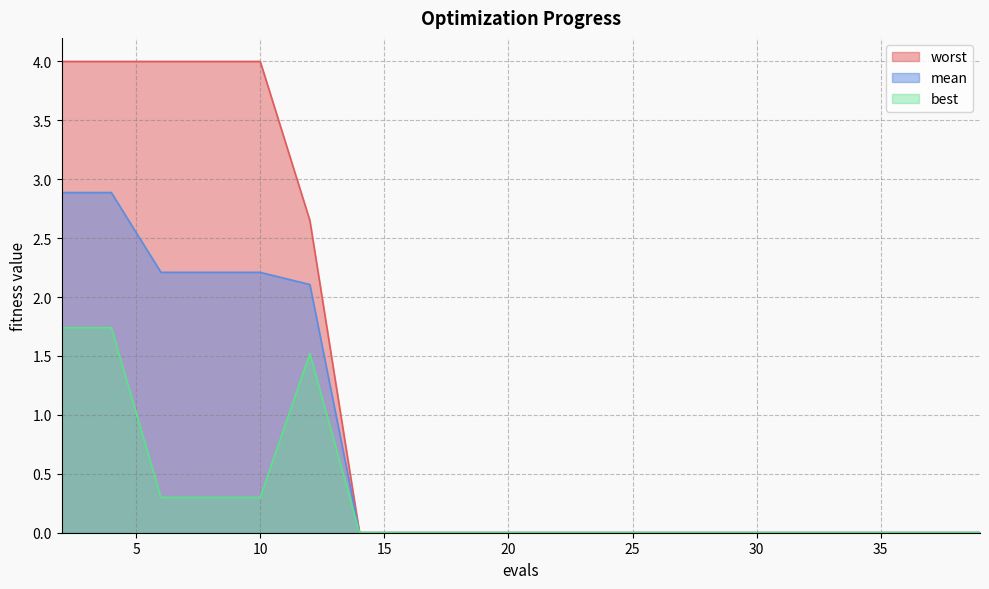

Rank the categories by worst value from highest to lowest.

2, 4, 6, 8, 10, 12, 14, 16, 18, 19, 21, 23, 25, 27, 29, 31, 33, 35, 37, 39